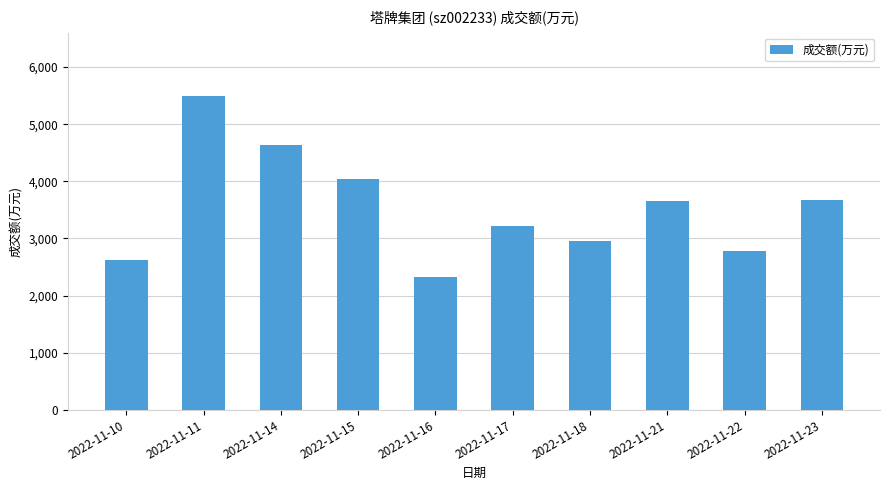

What is the change in value from 2022-11-11 to 2022-11-22?

-2723